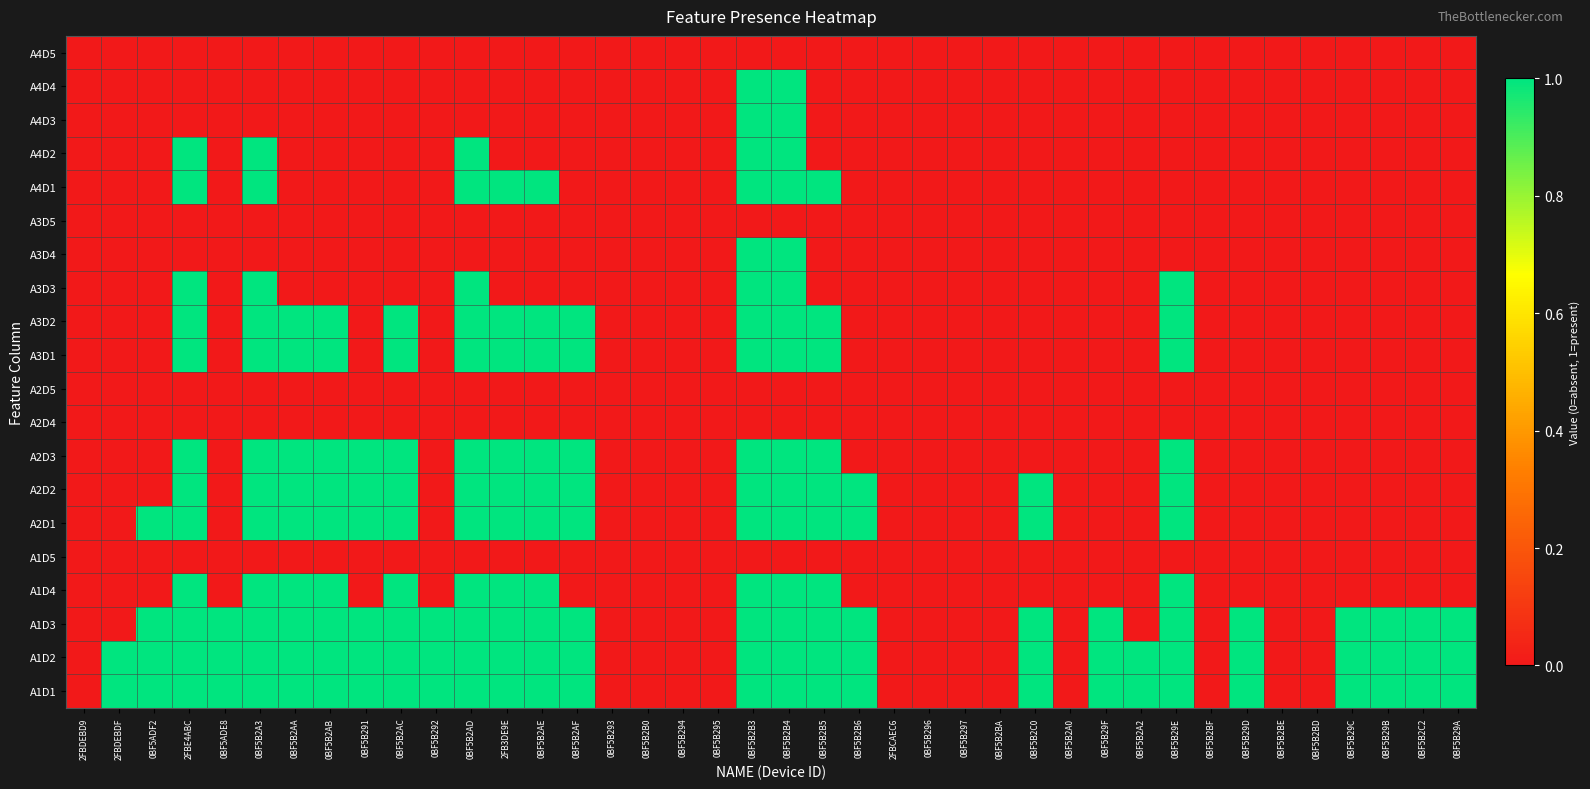

At how many categories does at least one series exceed 0?

27